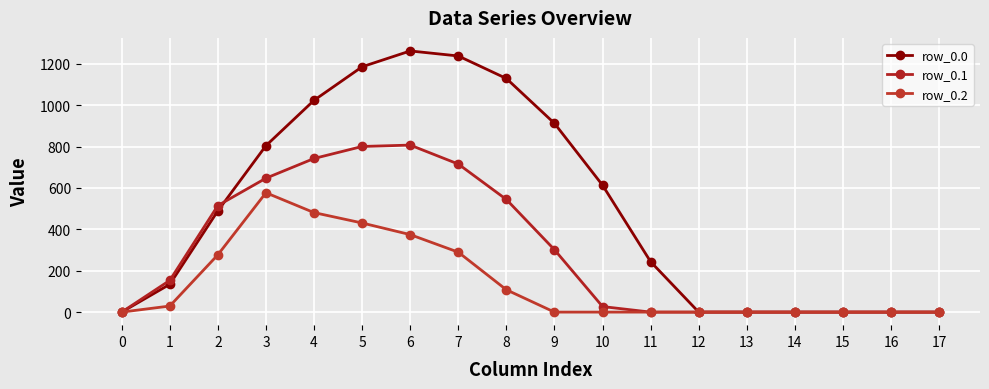

What is the spread (max minus min) of values at 6?

887.3